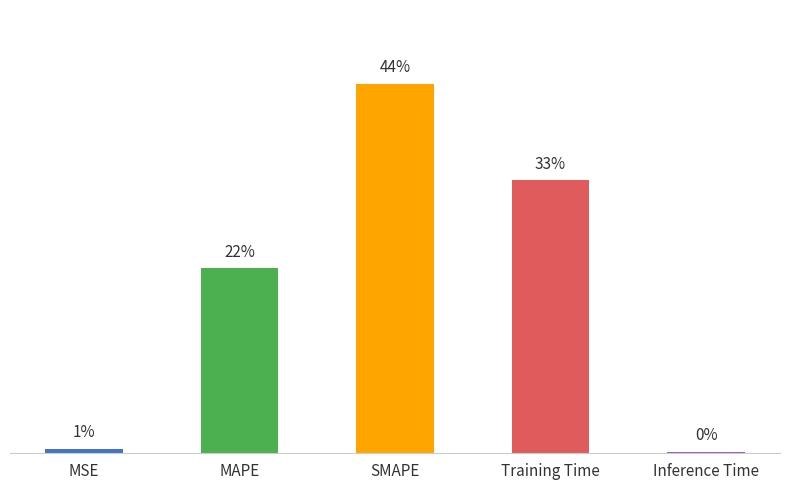

Are the bars horizontal?

No